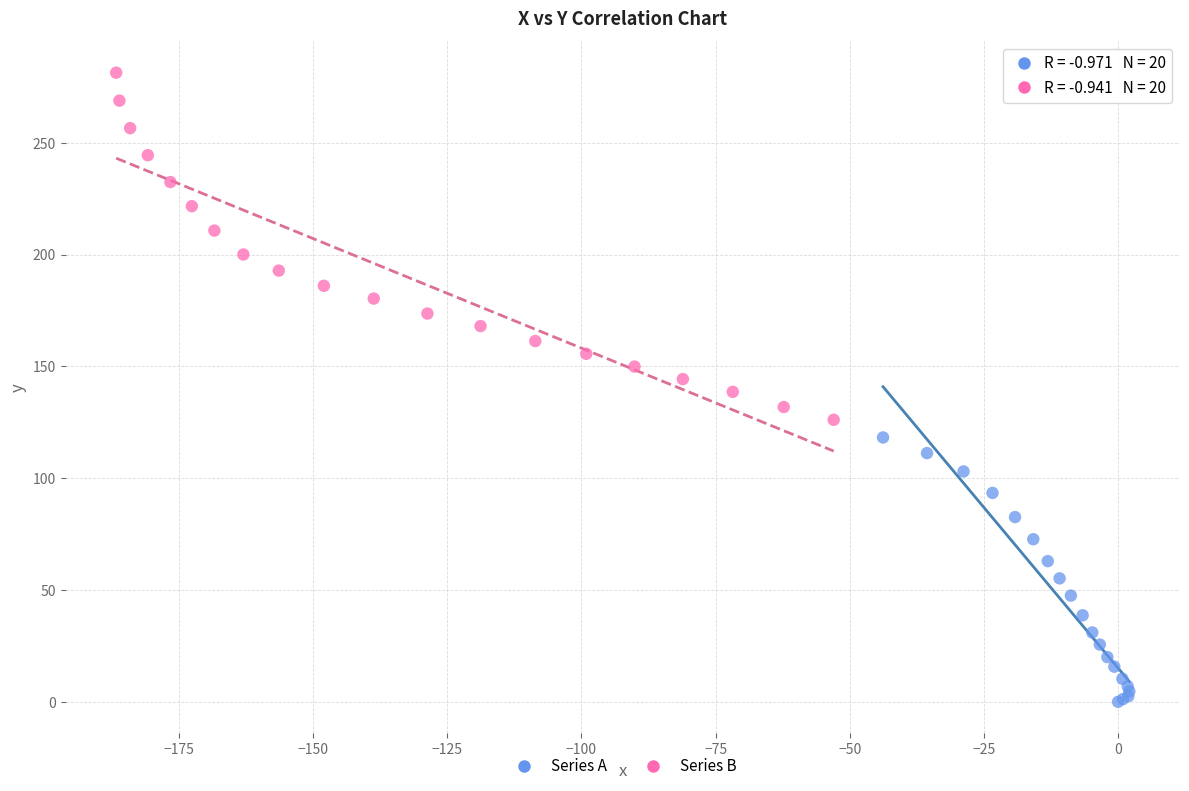

Which series contains the highest Y value?

Series B